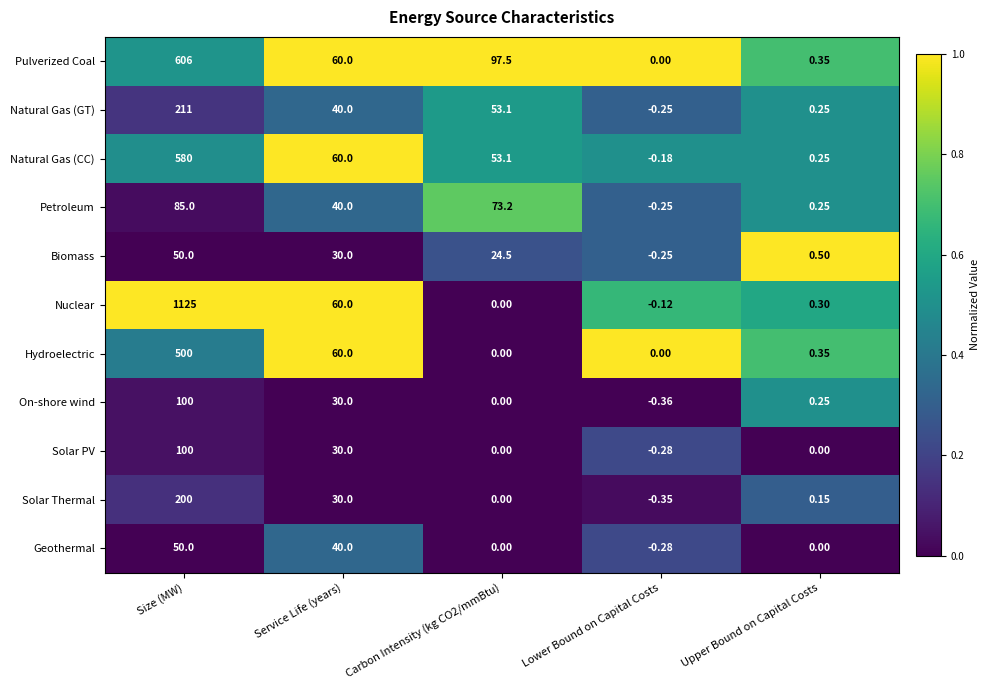

At which category is the sum across all series the highest?

Size (MW)